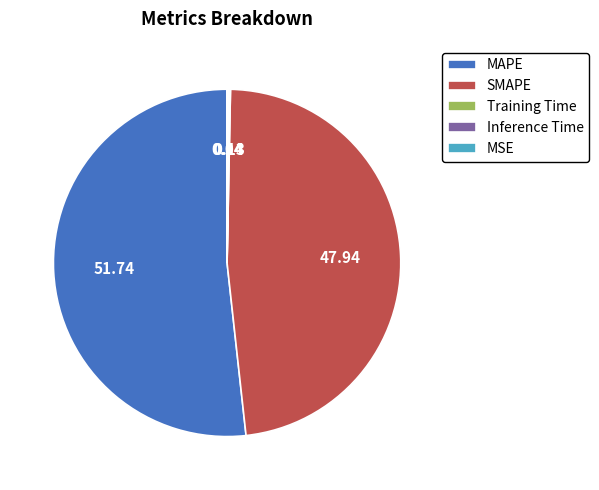

What is the largest slice in the pie chart?

MAPE